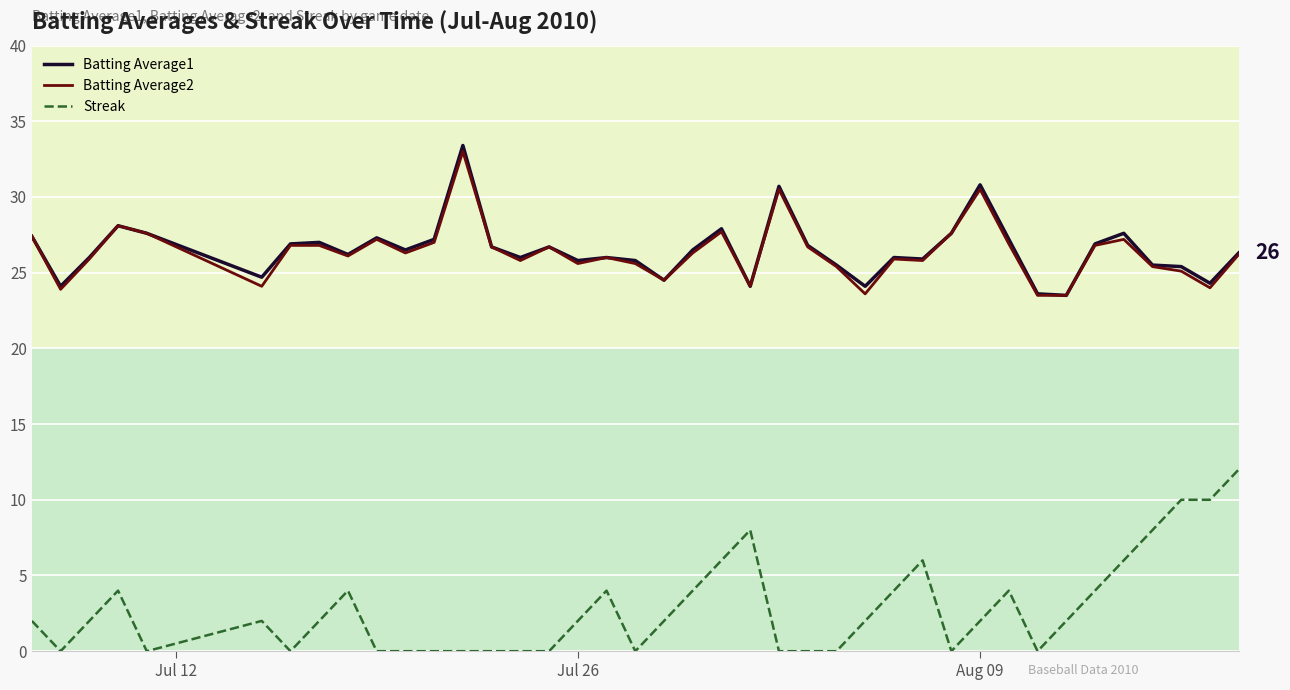

Which series has the widest spread of values?

Streak